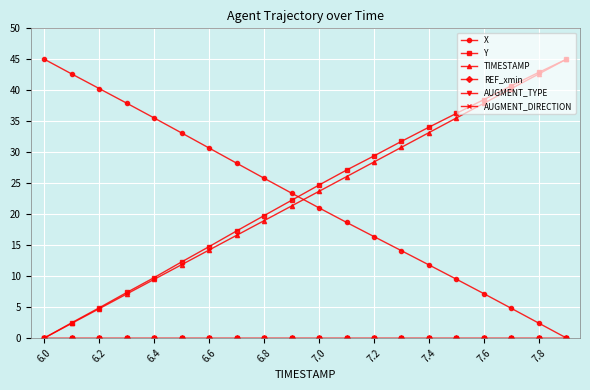

Does the chart have visible grid lines?

Yes